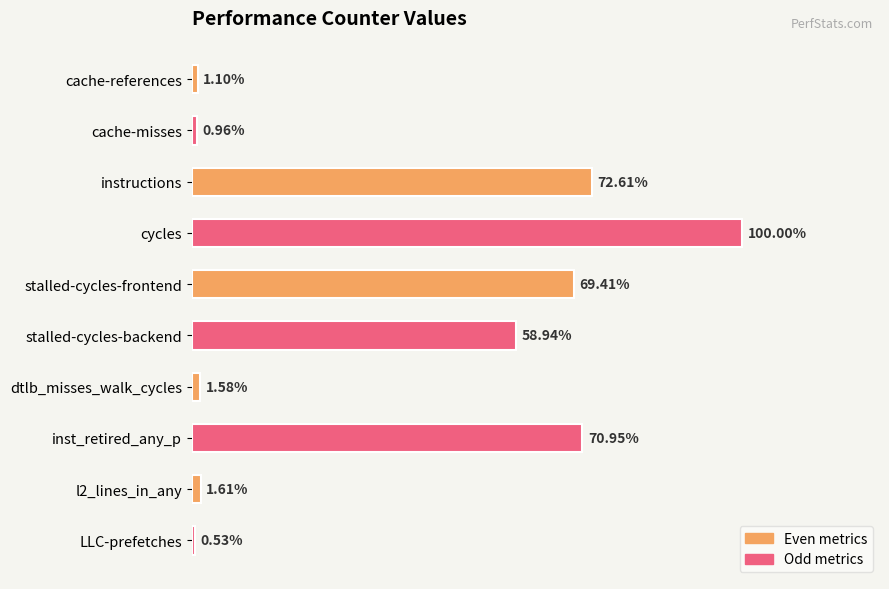

What is the difference between the second highest and minimum values?

40982772740